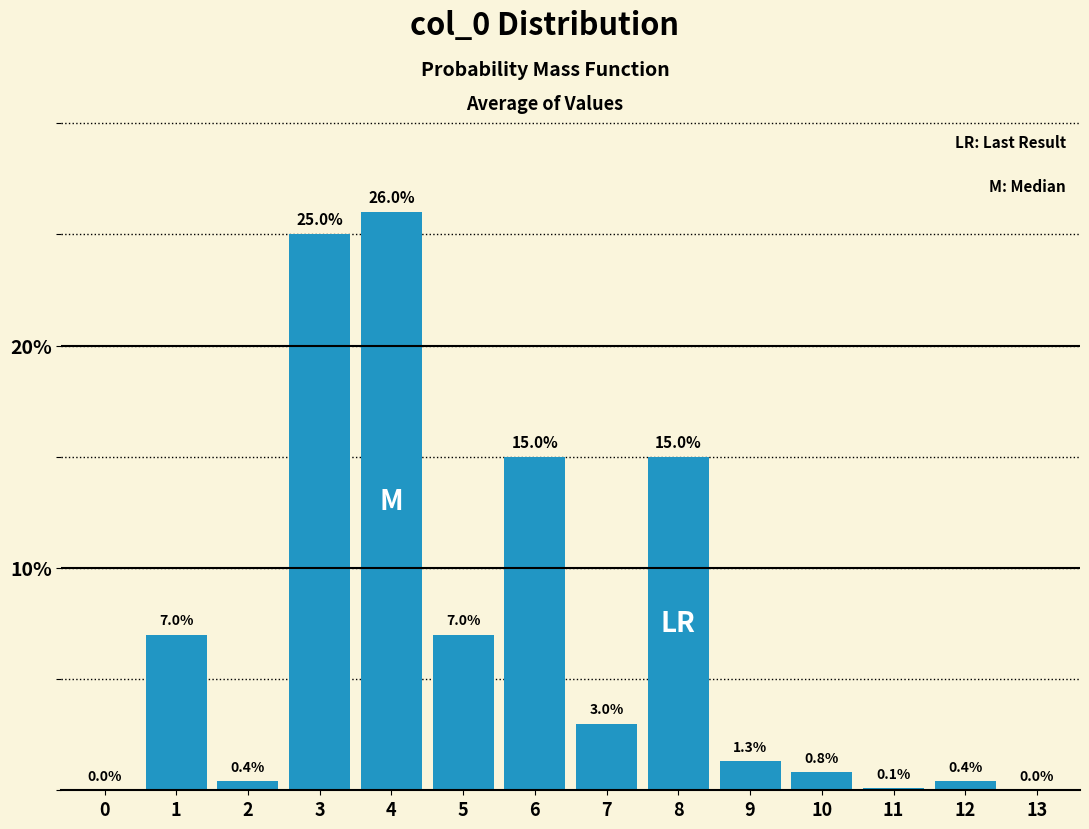

Reading left to right, what are all the values shown in this chart?

0=0.0	1=7.0	2=0.4	3=25.0	4=26.0	5=7.0	6=15.0	7=3.0	8=15.0	9=1.3	10=0.8	11=0.1	12=0.4	13=0.0